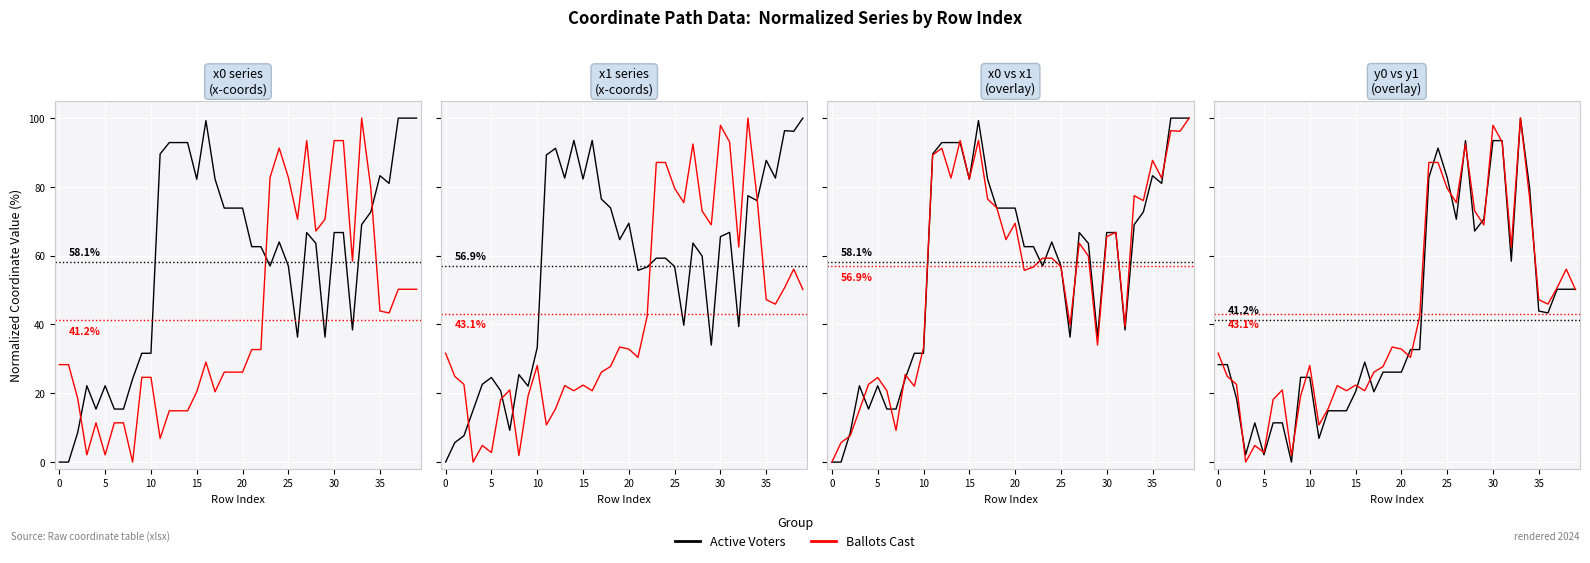

What is the difference between the maximum and minimum values in the Ballots Cast series?

100.0